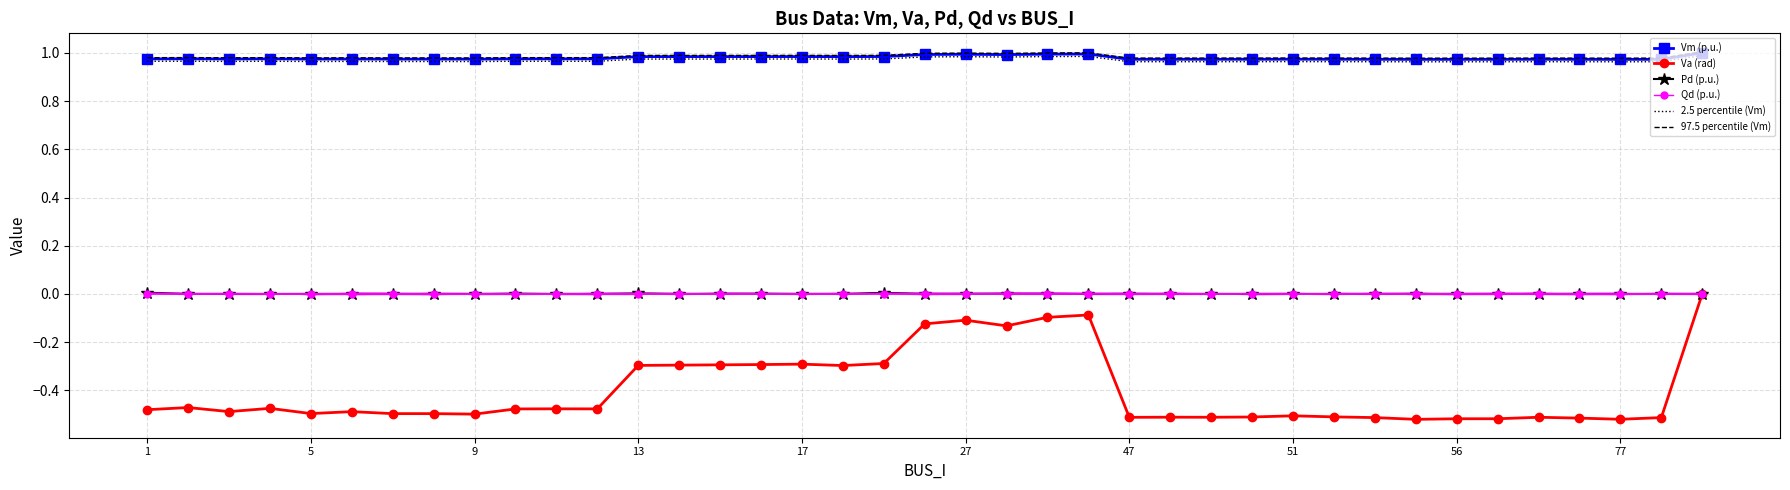

True or false: Pd (p.u.) and 97.5 percentile (Vm) intersect in this chart.

False